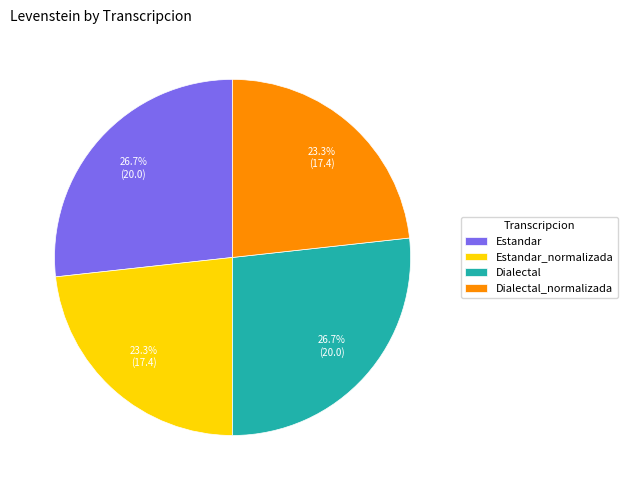

Between Estandar and Estandar_normalizada, which is larger?

Estandar